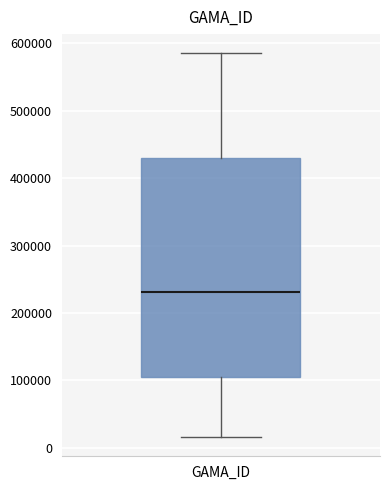

Transcribe this box plot: give where the median line is, the range the box spans, and where the two whiskers end, as read against the y-axis. The values are not printed on the chart, so give them approximately, as read against the axis.

median 230000, box 110000 to 430000, whiskers 20000 to 590000